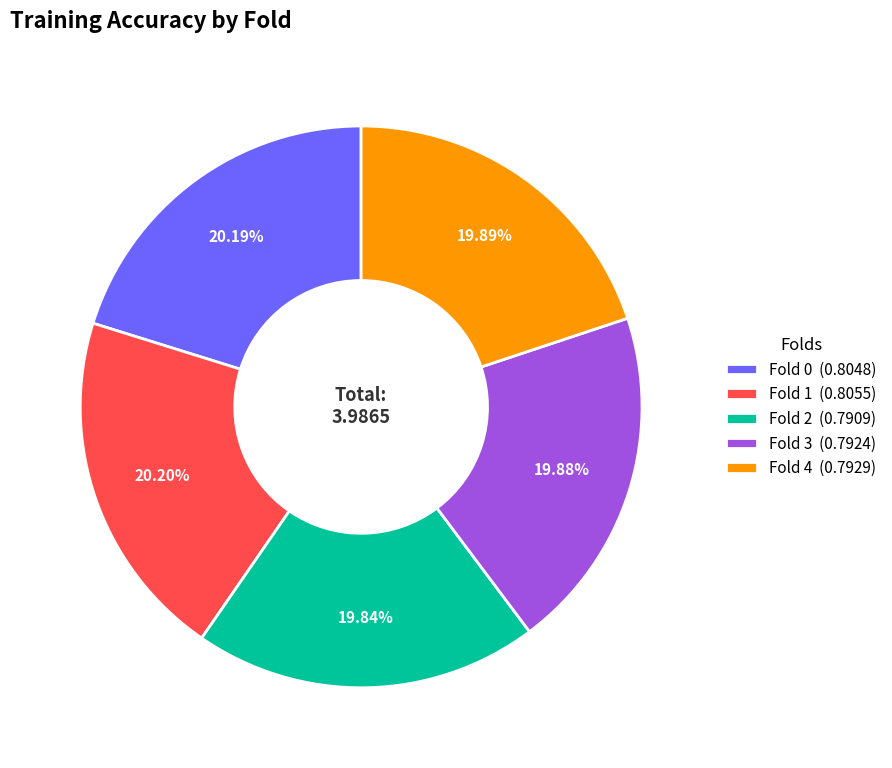

Count the number of slices in the pie.

5